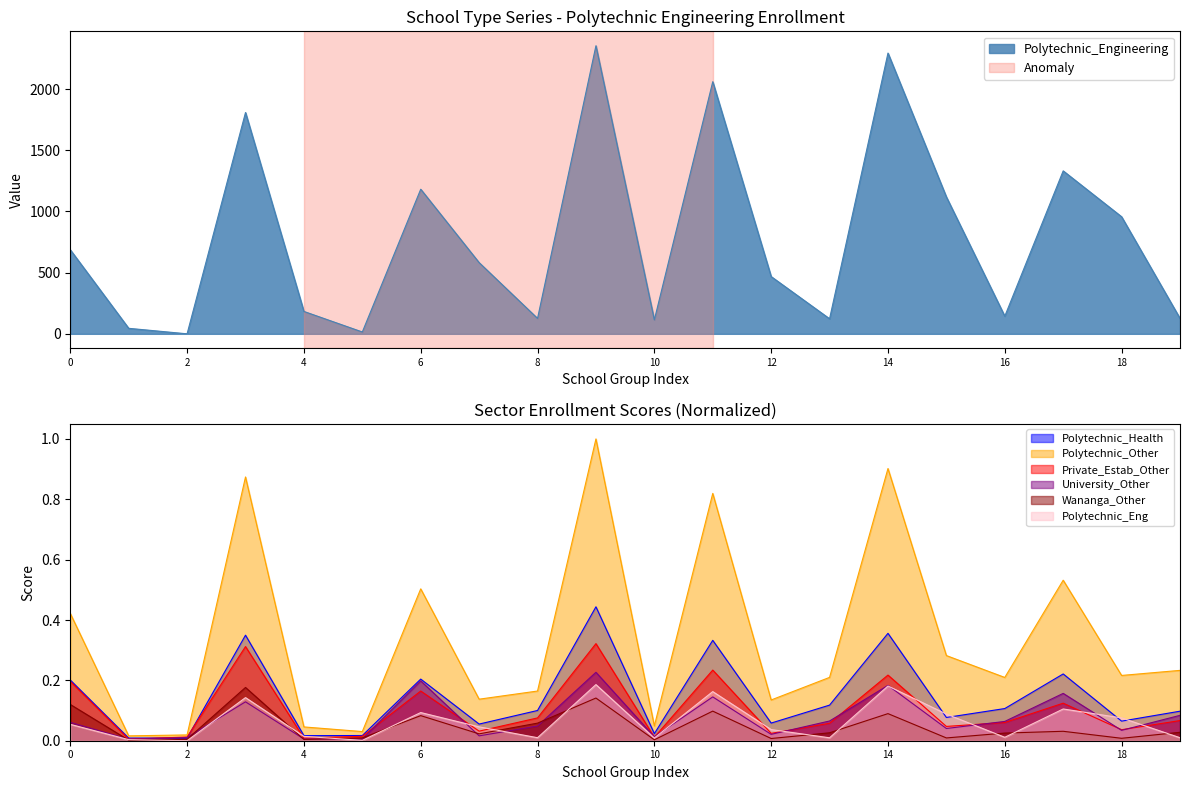

The value of University_Other at 4 is 0.0. True or false?

True